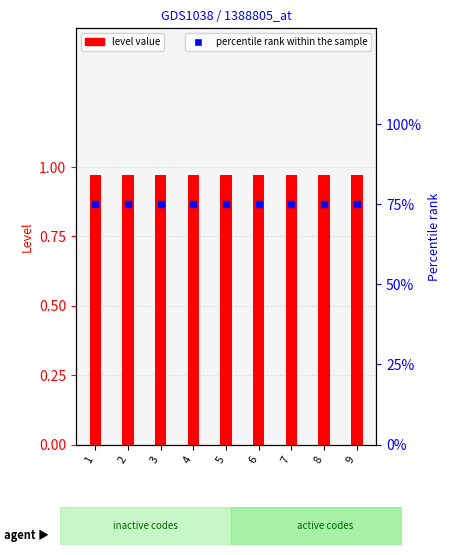

What is the value of the level value bar at the 6th from the left?

1.0